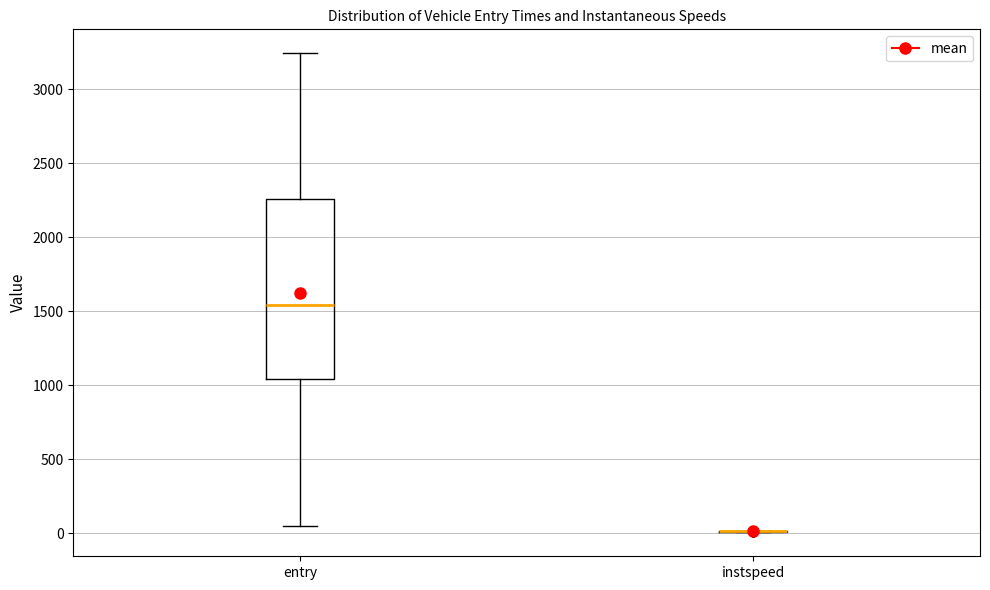

Which box is the tallest, from its lower edge to its upper edge?

entry